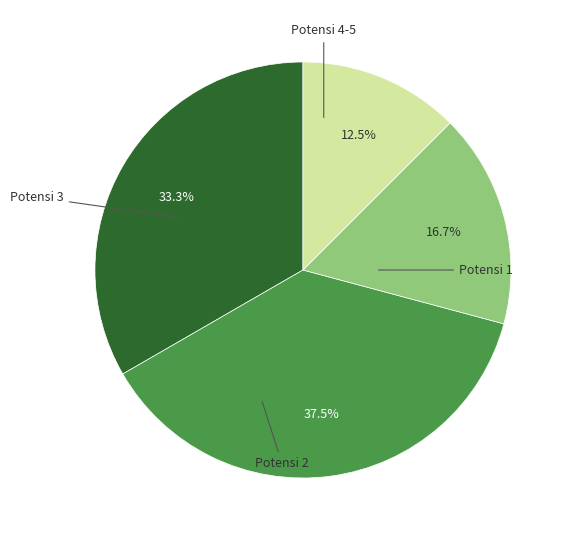

Is there any slice that represents more than half of the pie?

No